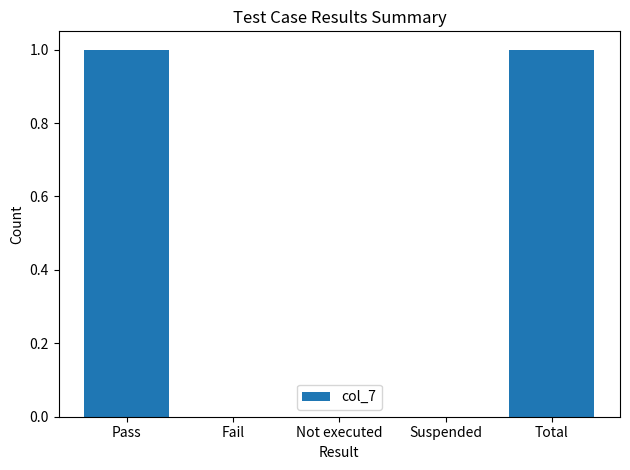

Are the bars grouped side by side (vs. stacked)?

No